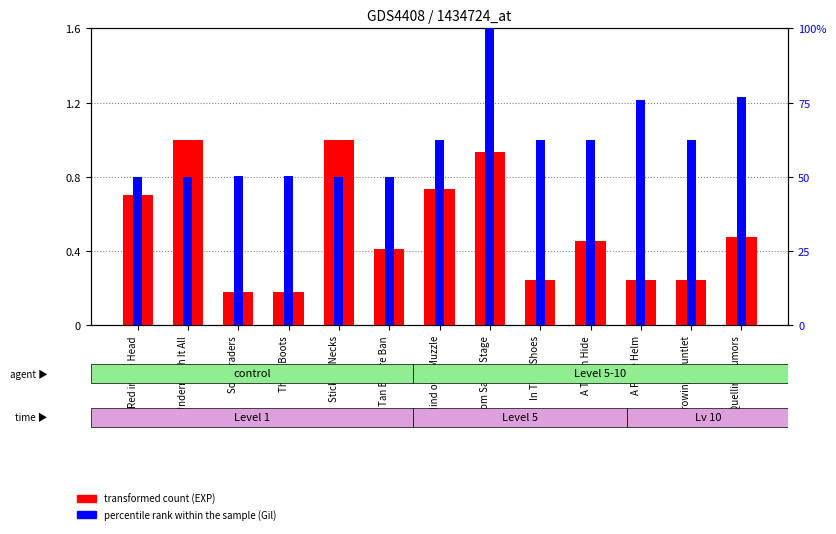

Reading left to right, list all the values displayed in this chart.

transformed count (EXP): Red in the Head=0.7	Underneath It All=1.0	Sole Traders=0.2	These Boots=0.2	Sticking Necks=1.0	Tan Before Ban=0.4	Mind over Muzzle=0.7	From Sands Stage=0.9	In Their Shoes=0.2	A Thorn Hide=0.5	A Place Helm=0.2	Throwing Gauntlet=0.2	Quelling Rumors=0.5
percentile rank within the sample (Gil): Red in the Head=50.0	Underneath It All=50.0	Sole Traders=50.4	These Boots=50.4	Sticking Necks=50.0	Tan Before Ban=50.0	Mind over Muzzle=62.5	From Sands Stage=100.0	In Their Shoes=62.5	A Thorn Hide=62.5	A Place Helm=75.9	Throwing Gauntlet=62.5	Quelling Rumors=76.8